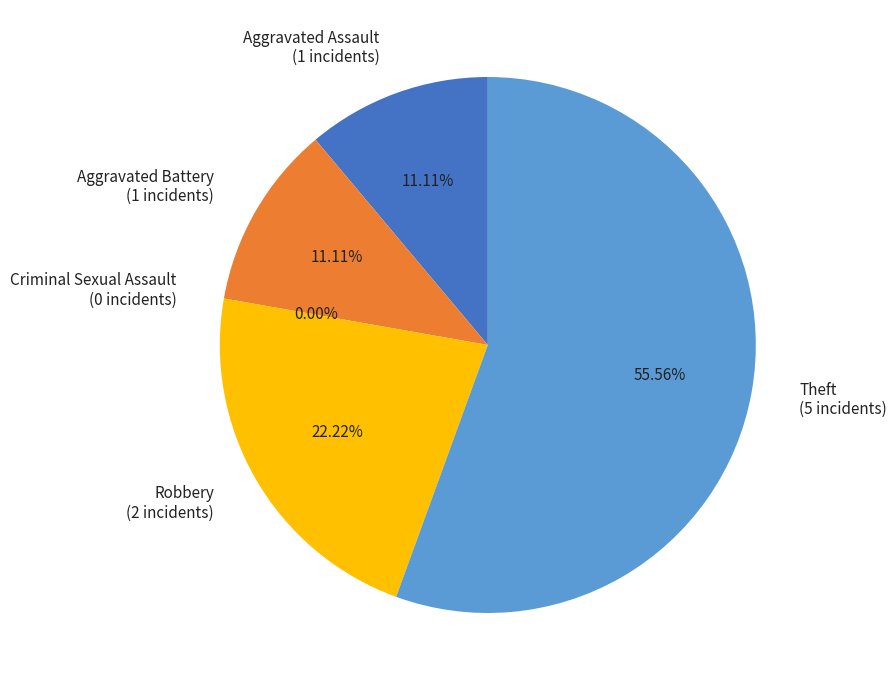

Count the number of slices in the pie.

5